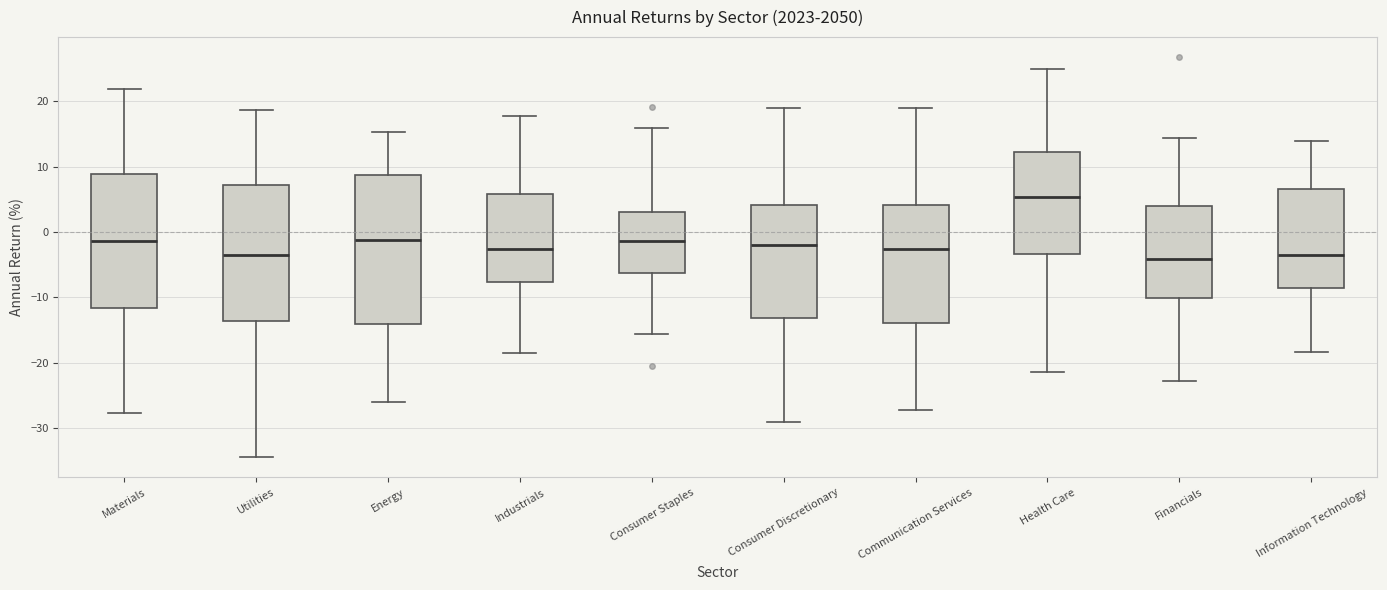

Where does the lower whisker of the box for Materials end on the y-axis? The values are not printed on the chart, so give them approximately, as read against the axis.

-28